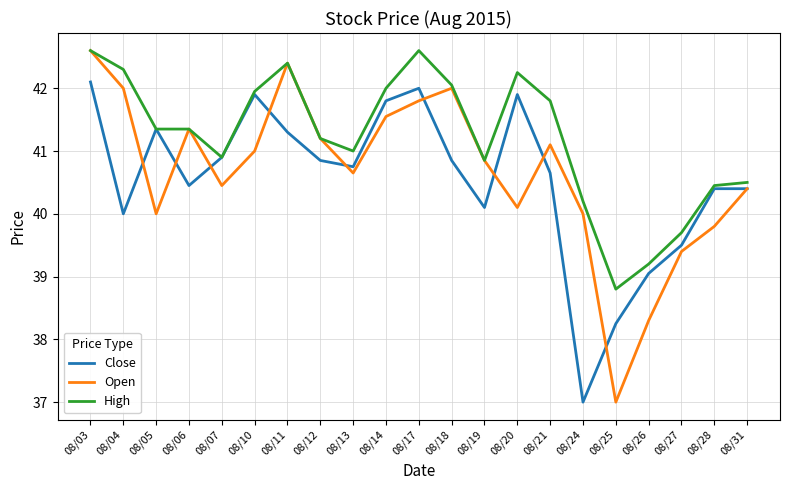

What is the sum of the Close values at 08/17 and 08/03?

84.1